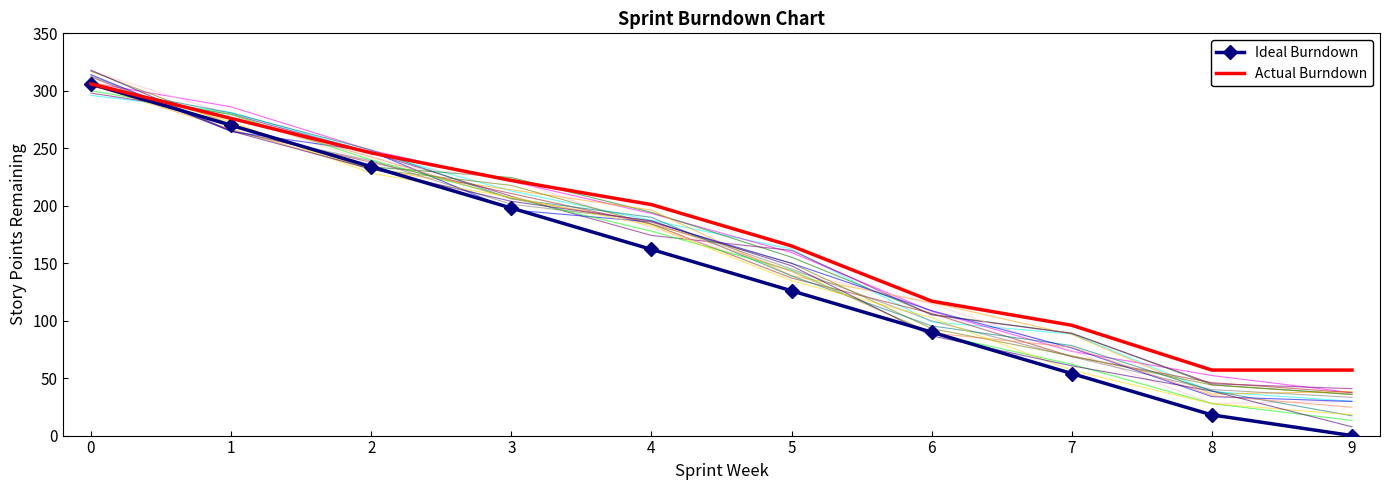

Which category has the lowest value in the Ideal Burndown series?

9